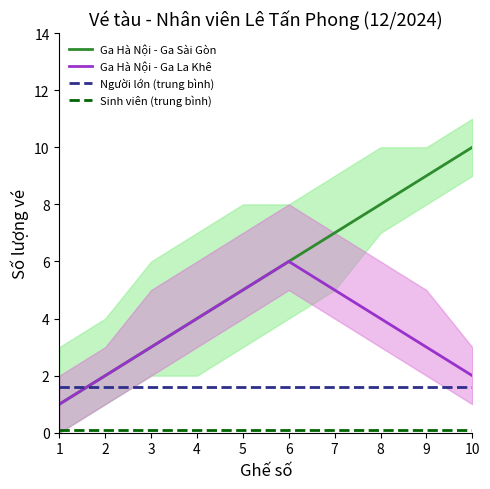

True or false: Sinh viên (trung bình) and Người lớn (trung bình) intersect in this chart.

False